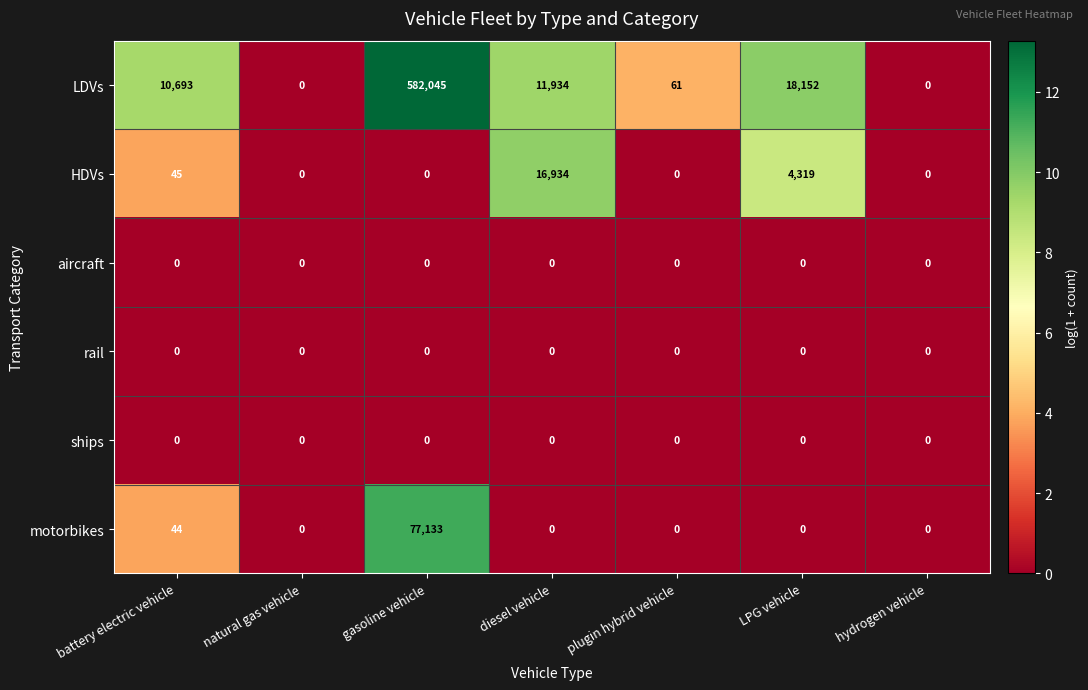

Which series changed the most between battery electric vehicle and natural gas vehicle?

LDVs